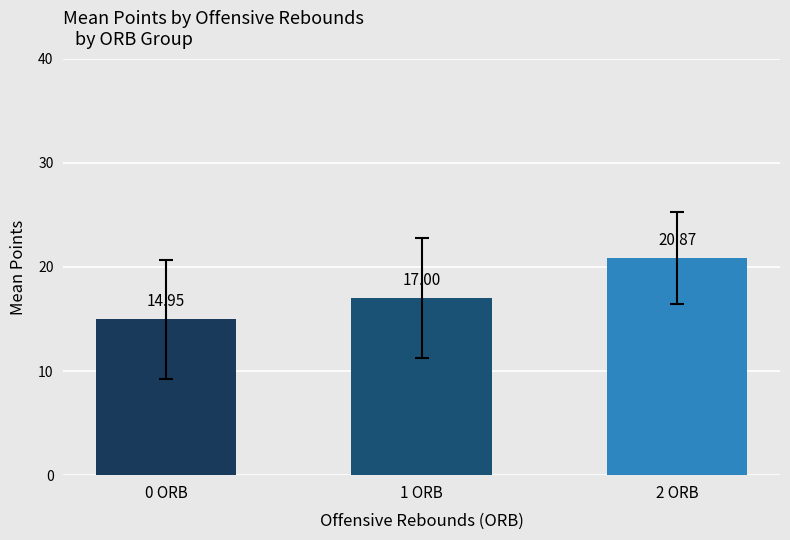

The chart shows a value of 15.0 at 0 ORB. True or false?

True